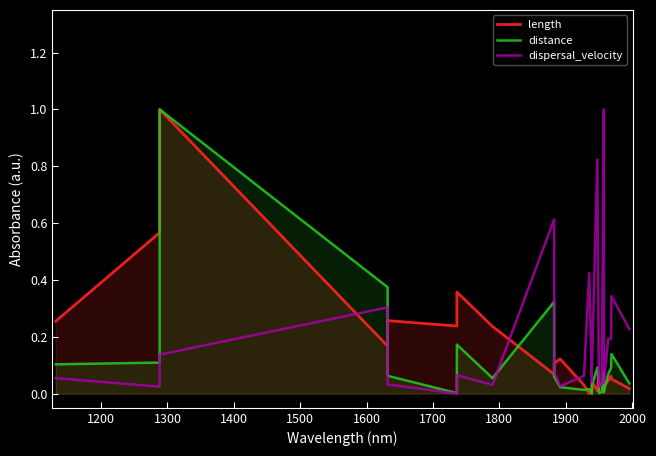

The length series shows 0.0 at 2000. True or false?

False